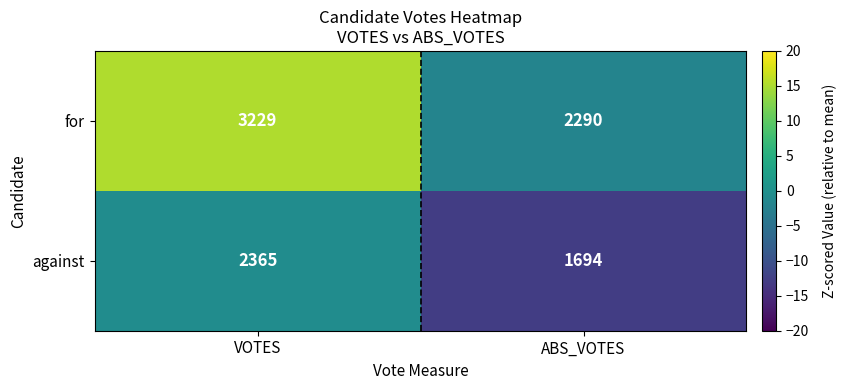

What is the total value across all series at VOTES?

5594